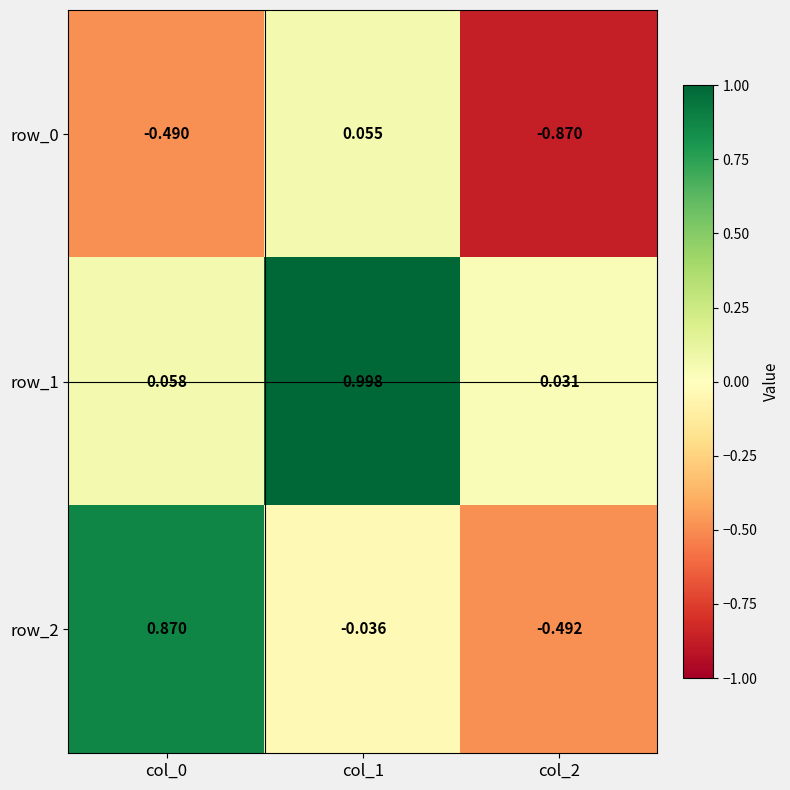

Is the value of row_1 at col_1 greater than the value of row_2 at col_0?

Yes